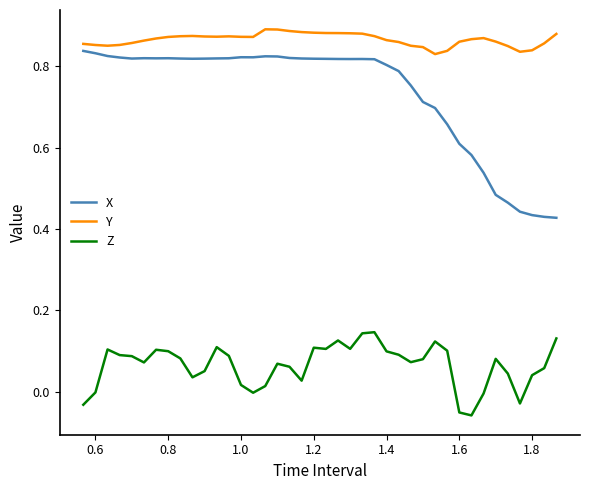

What are all the series names shown in the legend?

X, Y, Z